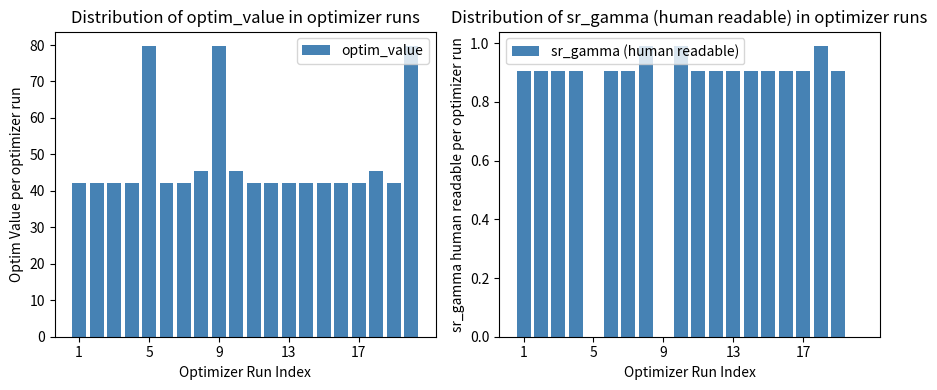

What is the difference between the maximum and second lowest values in the optim_value series?

37.4